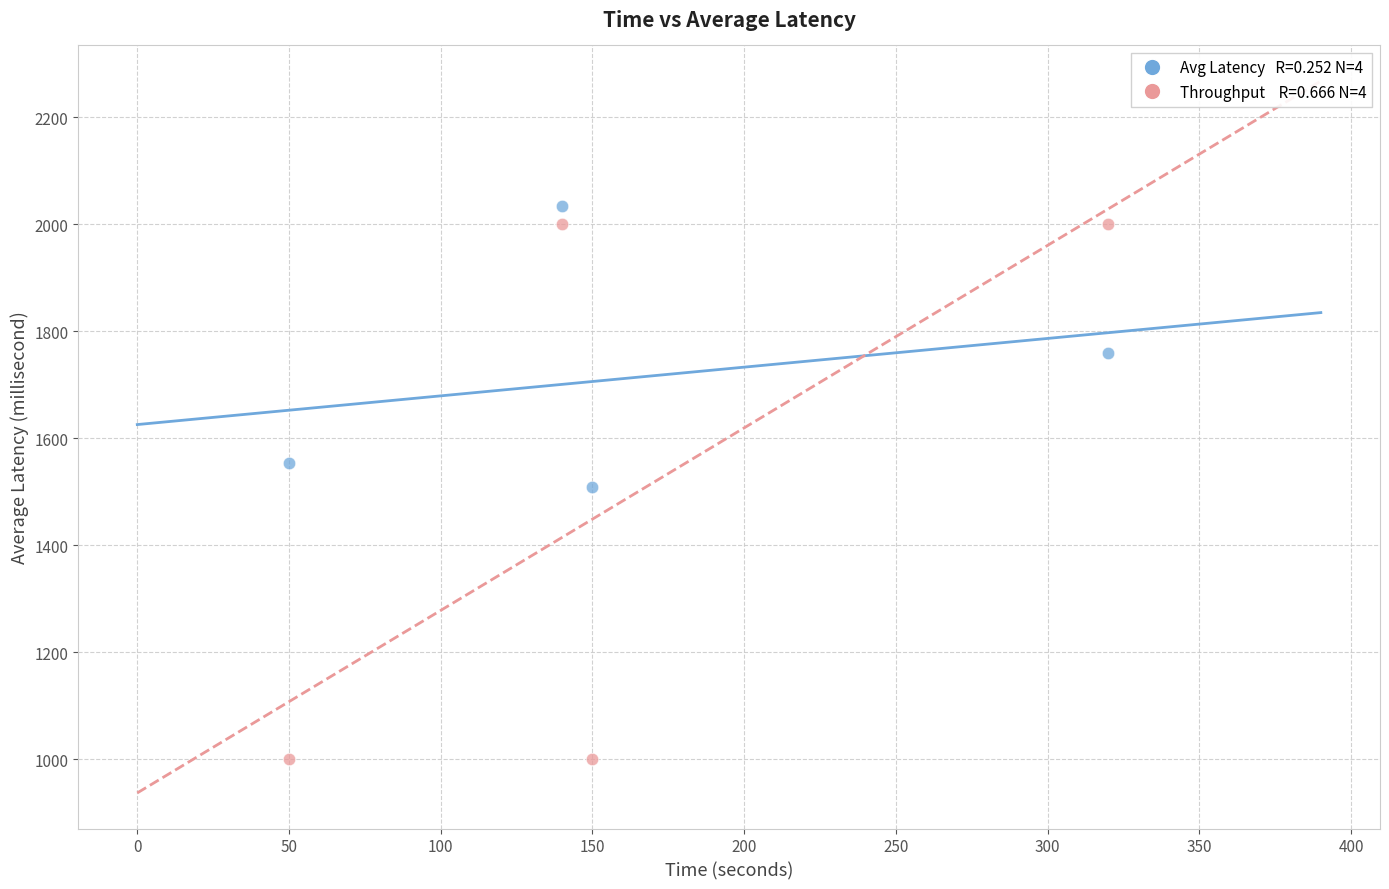

Across all data points, what is the average Y value?

1607.1